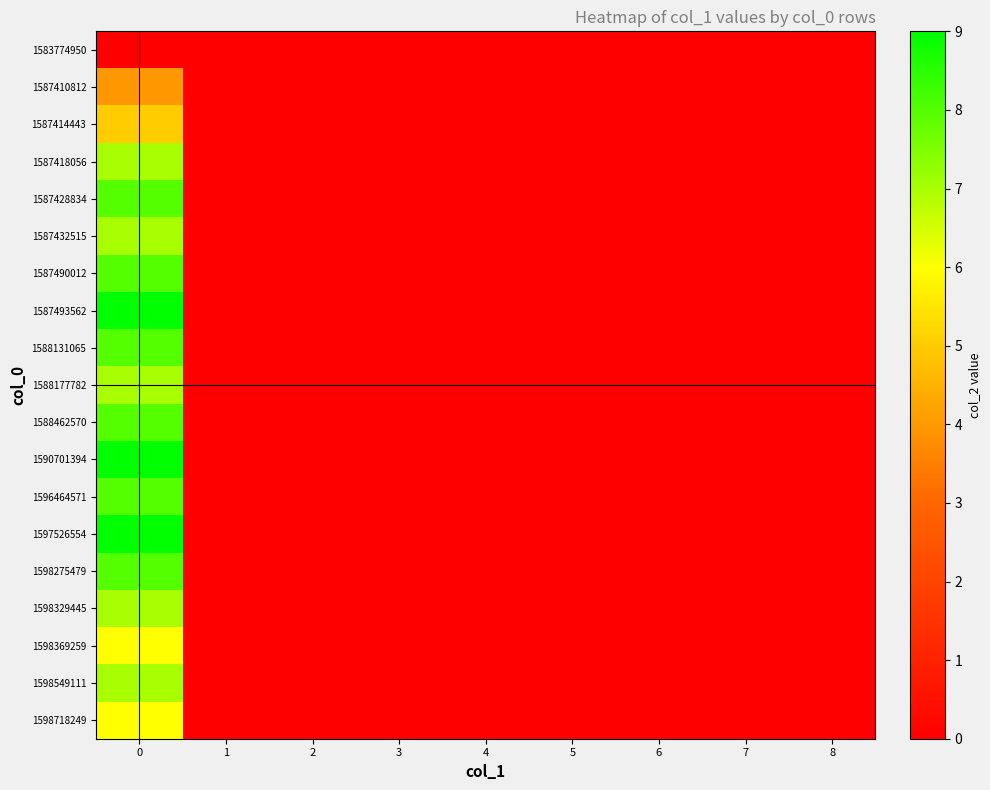

Reading left to right, extract all data points from this chart.

1583774950: 0=0	1=0	2=0	3=0	4=0	5=0	6=0	7=0	8=0
1587410812: 0=4	1=0	2=0	3=0	4=0	5=0	6=0	7=0	8=0
1587414443: 0=5	1=0	2=0	3=0	4=0	5=0	6=0	7=0	8=0
1587418056: 0=7	1=0	2=0	3=0	4=0	5=0	6=0	7=0	8=0
1587428834: 0=8	1=0	2=0	3=0	4=0	5=0	6=0	7=0	8=0
1587432515: 0=7	1=0	2=0	3=0	4=0	5=0	6=0	7=0	8=0
1587490012: 0=8	1=0	2=0	3=0	4=0	5=0	6=0	7=0	8=0
1587493562: 0=9	1=0	2=0	3=0	4=0	5=0	6=0	7=0	8=0
1588131065: 0=8	1=0	2=0	3=0	4=0	5=0	6=0	7=0	8=0
1588177782: 0=7	1=0	2=0	3=0	4=0	5=0	6=0	7=0	8=0
1588462570: 0=8	1=0	2=0	3=0	4=0	5=0	6=0	7=0	8=0
1590701394: 0=9	1=0	2=0	3=0	4=0	5=0	6=0	7=0	8=0
1596464571: 0=8	1=0	2=0	3=0	4=0	5=0	6=0	7=0	8=0
1597526554: 0=9	1=0	2=0	3=0	4=0	5=0	6=0	7=0	8=0
1598275479: 0=8	1=0	2=0	3=0	4=0	5=0	6=0	7=0	8=0
1598329445: 0=7	1=0	2=0	3=0	4=0	5=0	6=0	7=0	8=0
1598369259: 0=6	1=0	2=0	3=0	4=0	5=0	6=0	7=0	8=0
1598549111: 0=7	1=0	2=0	3=0	4=0	5=0	6=0	7=0	8=0
1598718249: 0=6	1=0	2=0	3=0	4=0	5=0	6=0	7=0	8=0